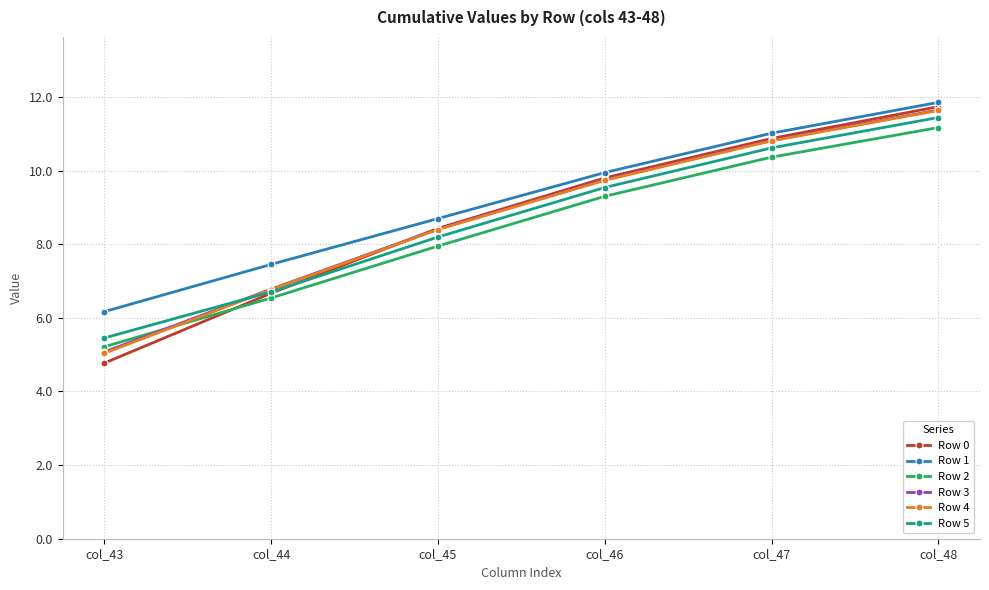

What is the total value across all series at col_43?

31.7